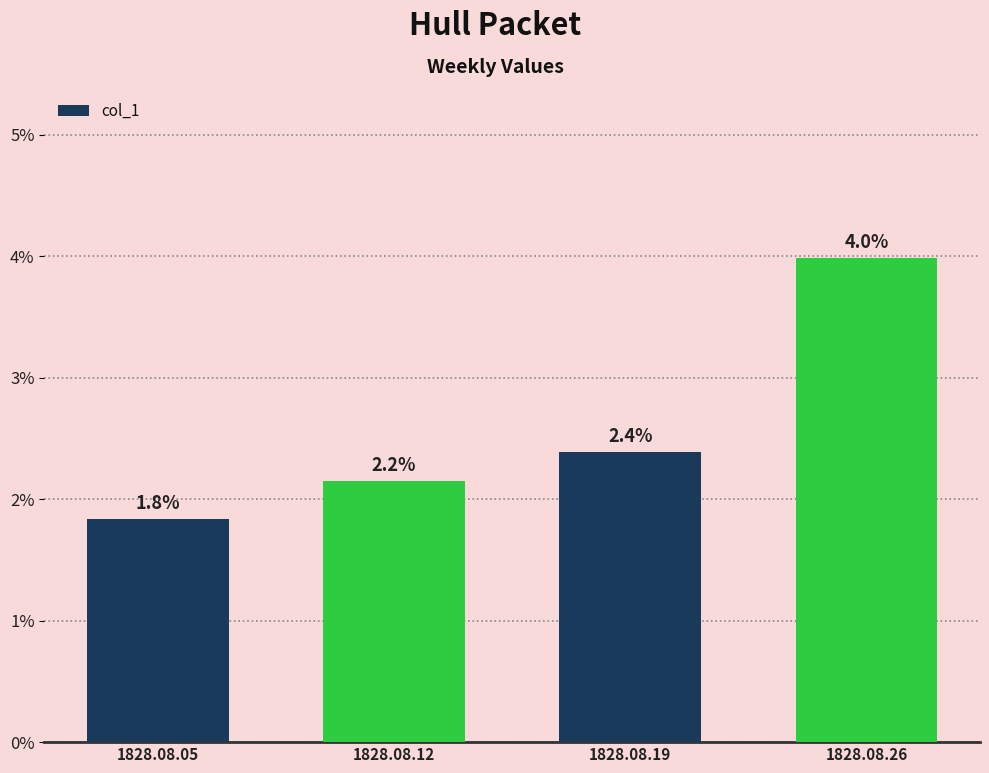

Does the chart contain stacked bars?

No